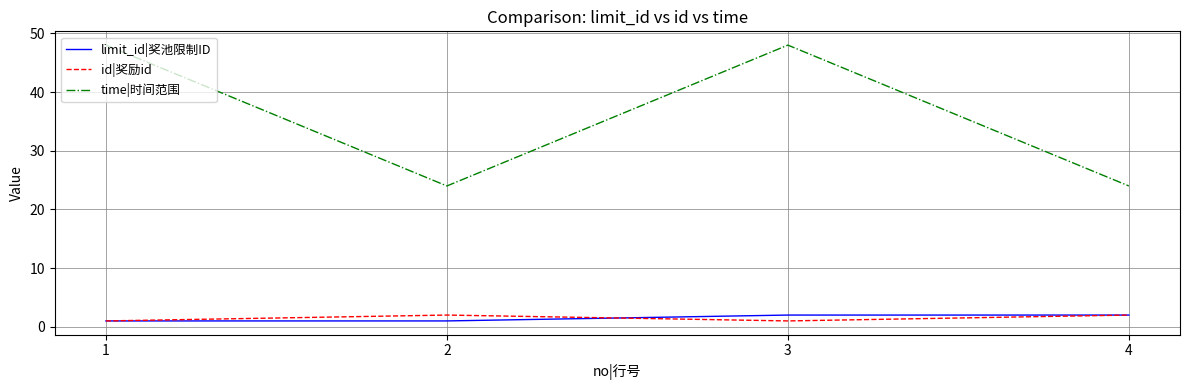

Which series has the largest range (max minus min)?

time|时间范围